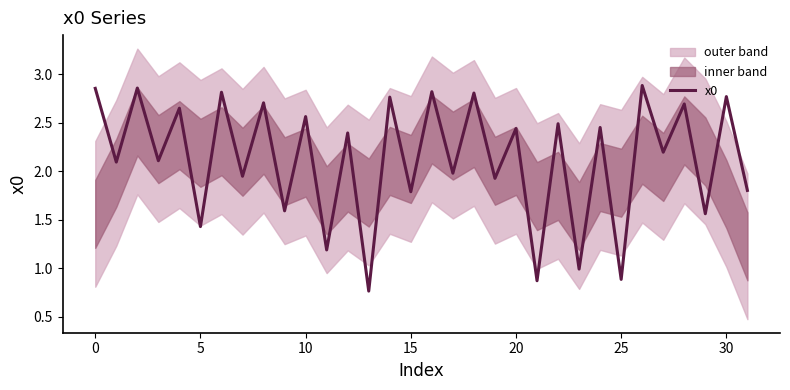

True or false: x0 has a value of 0.9 at 5.

False